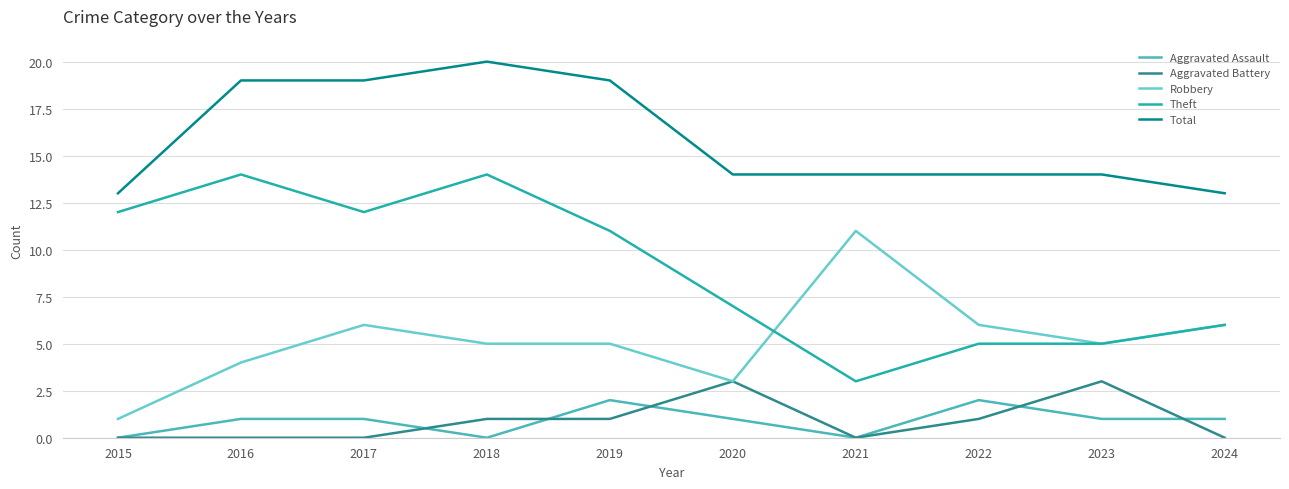

How many categories are shown in the chart?

10